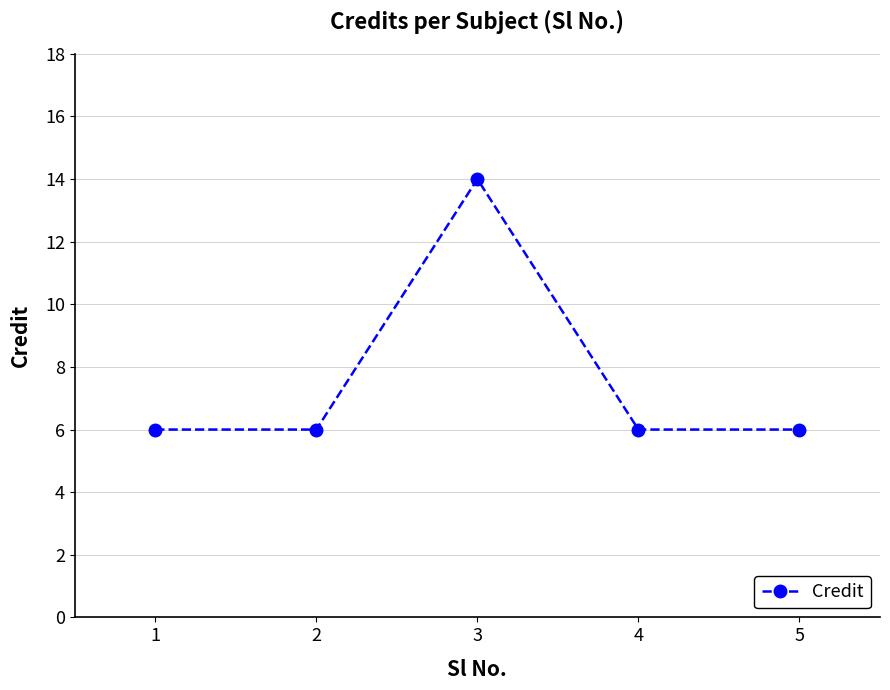

True or false: the data shows 14 at 3.

True